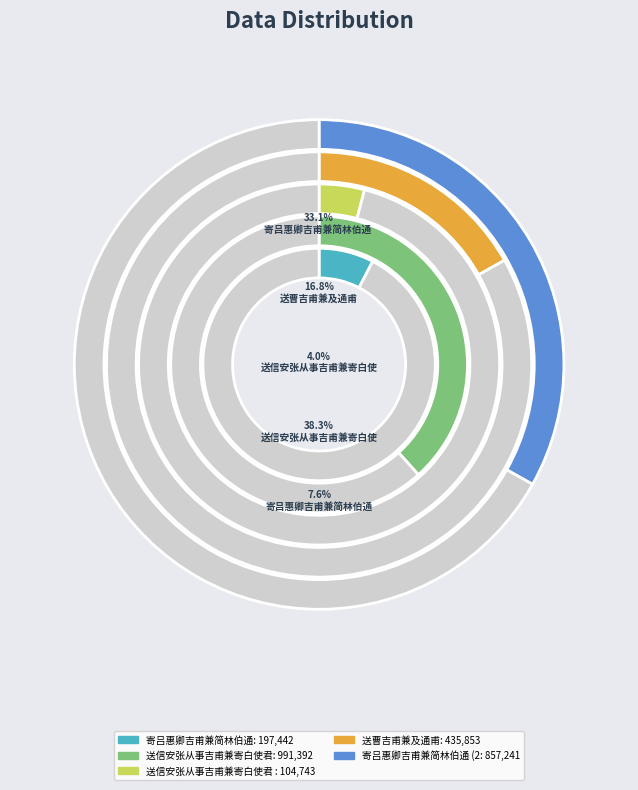

Does 寄吕惠卿吉甫兼简林伯通 account for over 50% of the chart?

No